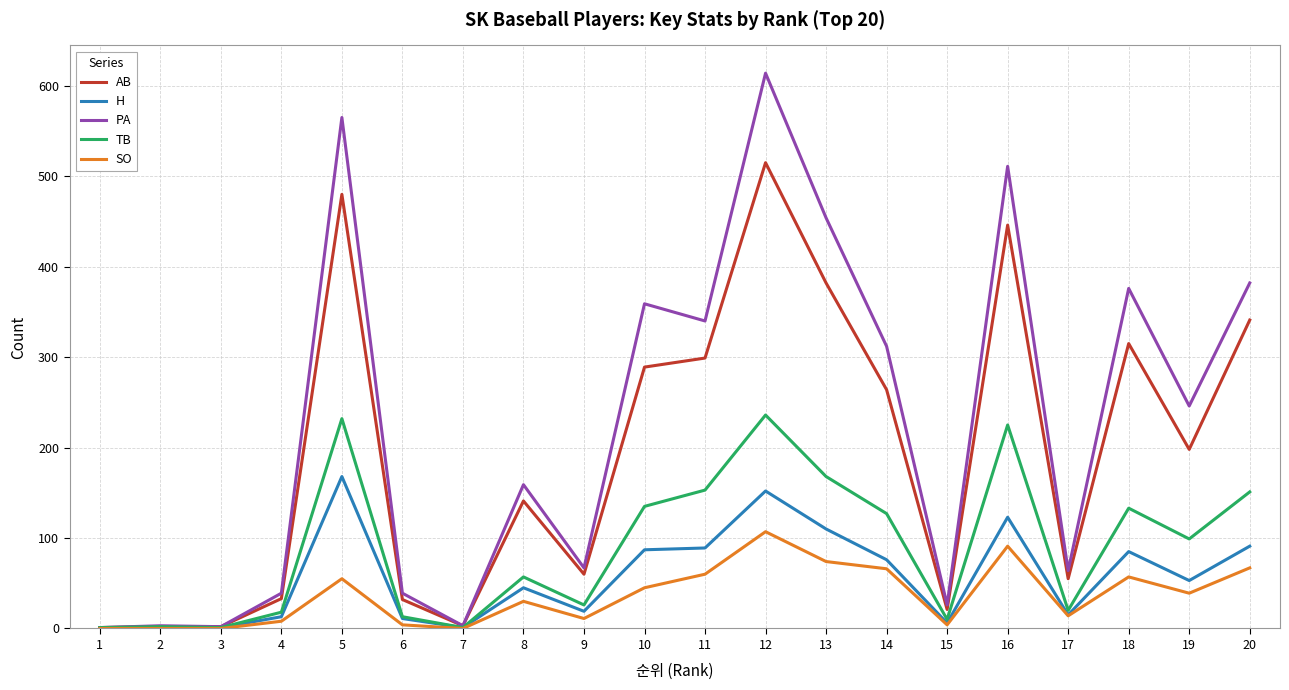

Between 8 and 9, which series saw the biggest shift?

PA